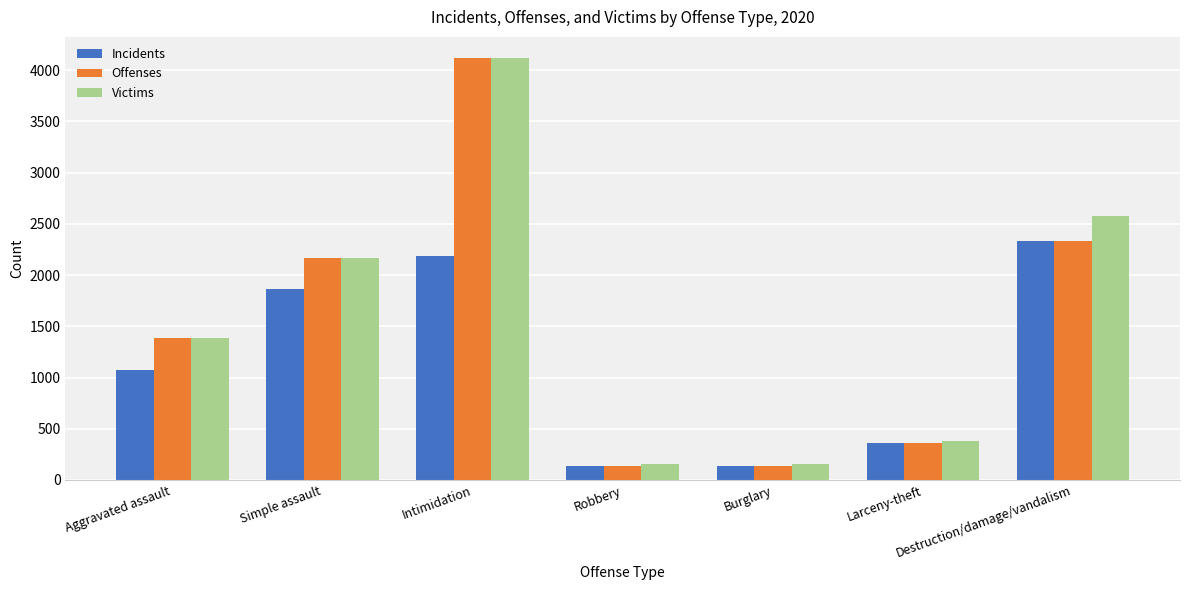

What is the average value of the Offenses series?

1520